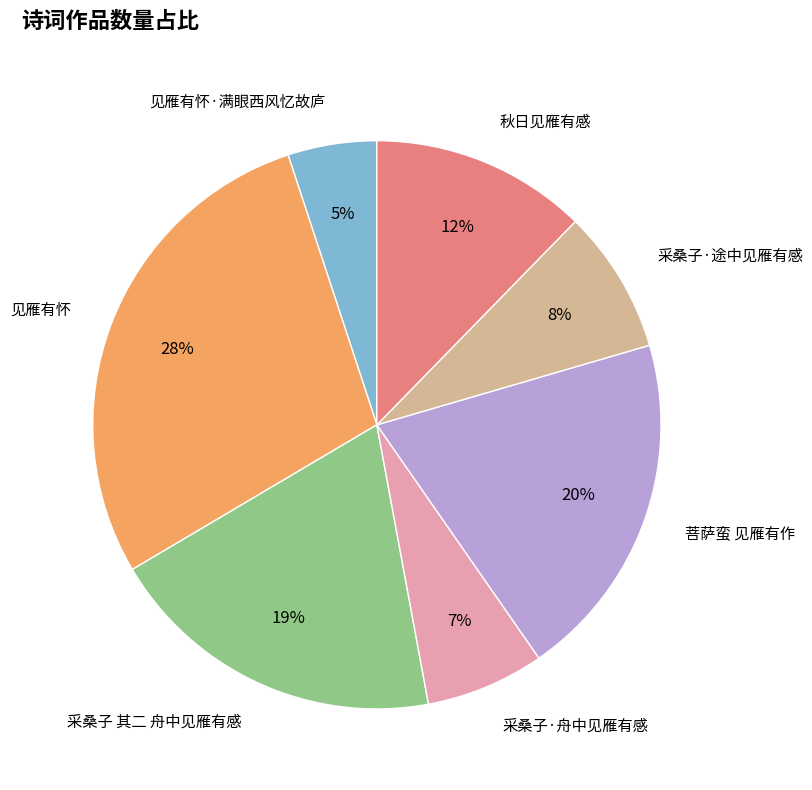

To the nearest percent, what portion does 菩萨蛮 见雁有作 represent?

20%